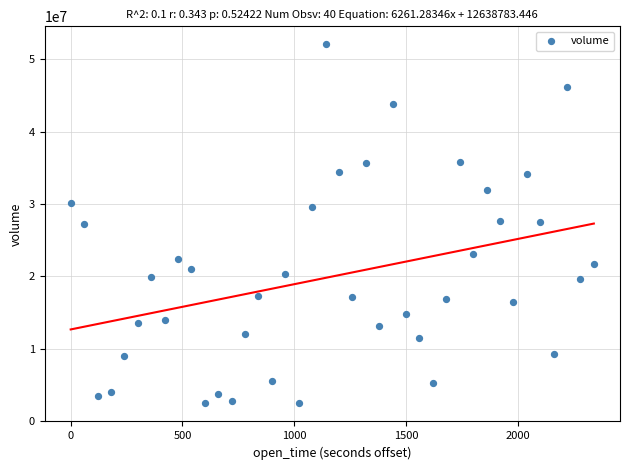

What is the range of Y values (max minus min)?

49705884